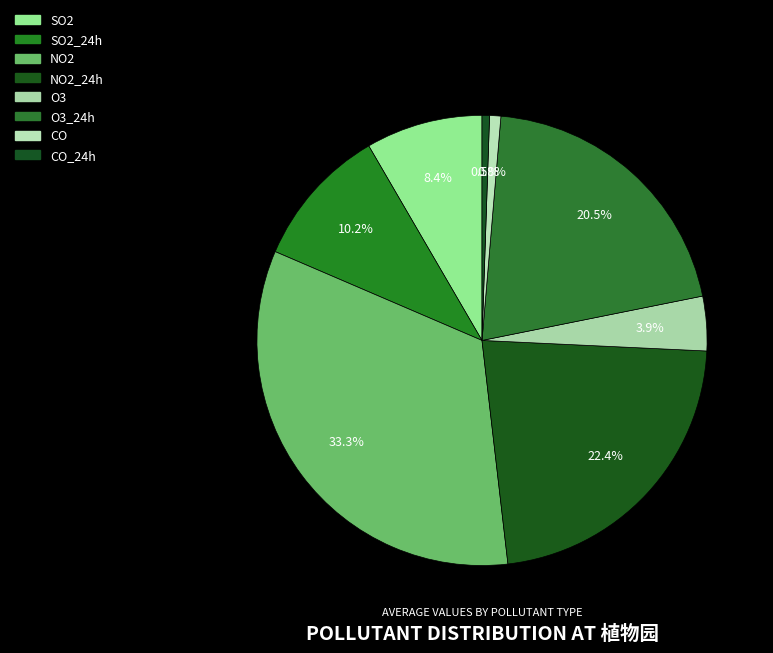

Is it true that CO_24h is 11% of the pie?

False